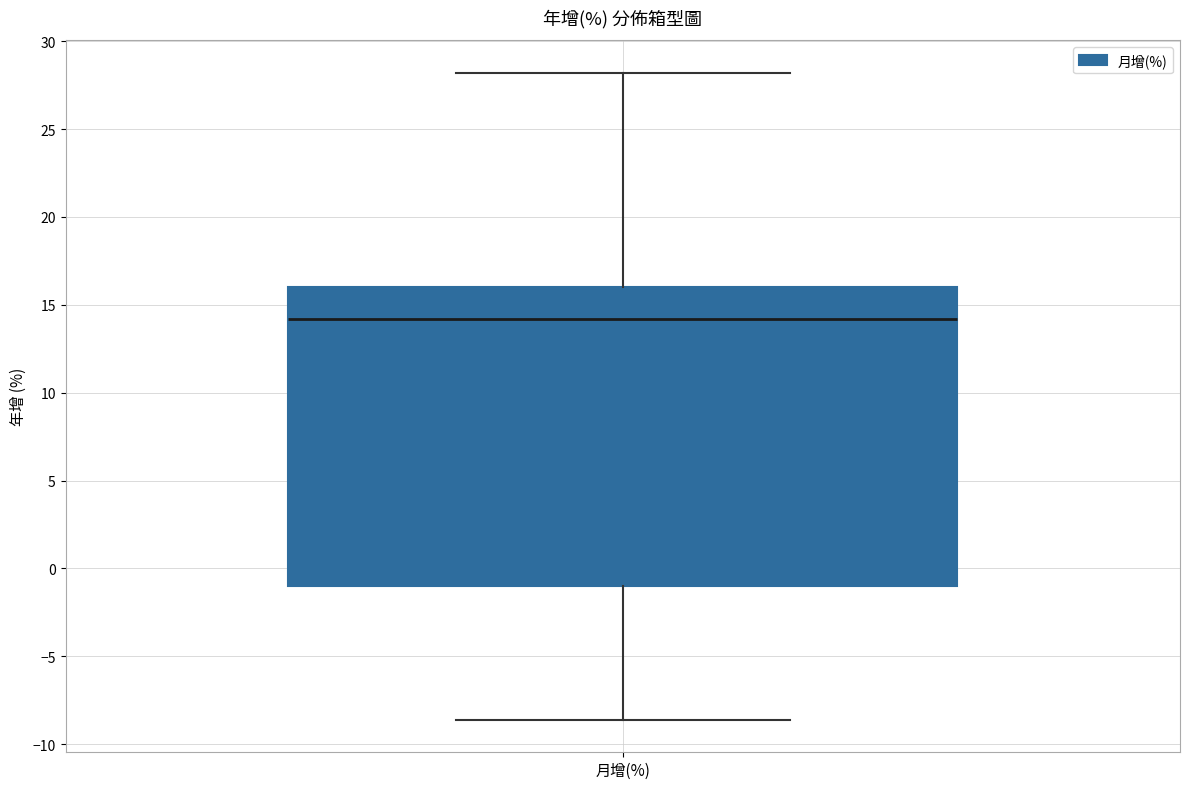

Where does the median line of the box for 月增(%) sit on the y-axis? The values are not printed on the chart, so give them approximately, as read against the axis.

14.0